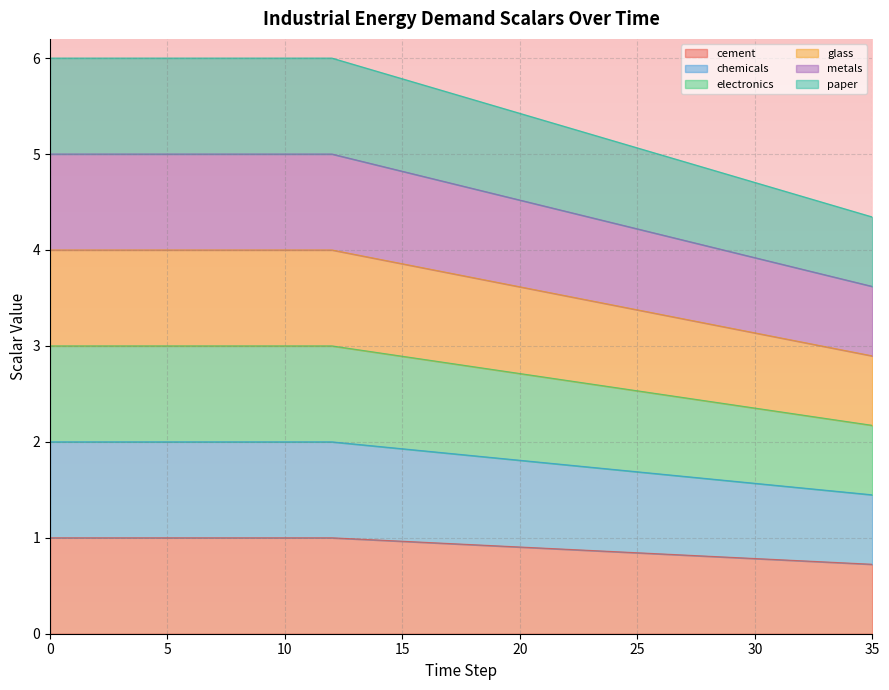

True or false: chemicals has a value of 0.8 at 25.

True